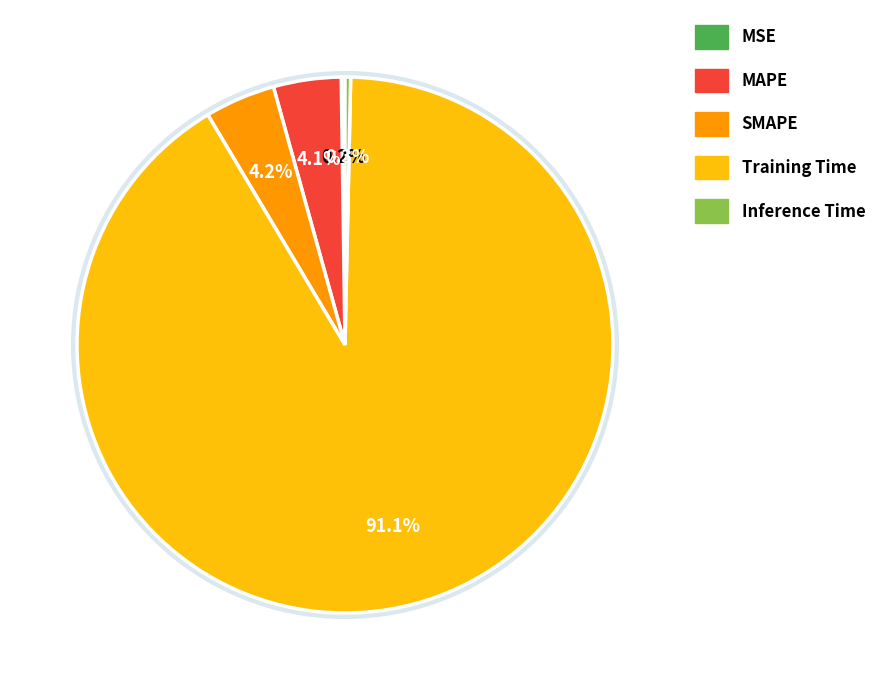

The Training Time slice represents 97% of the pie. True or false?

False